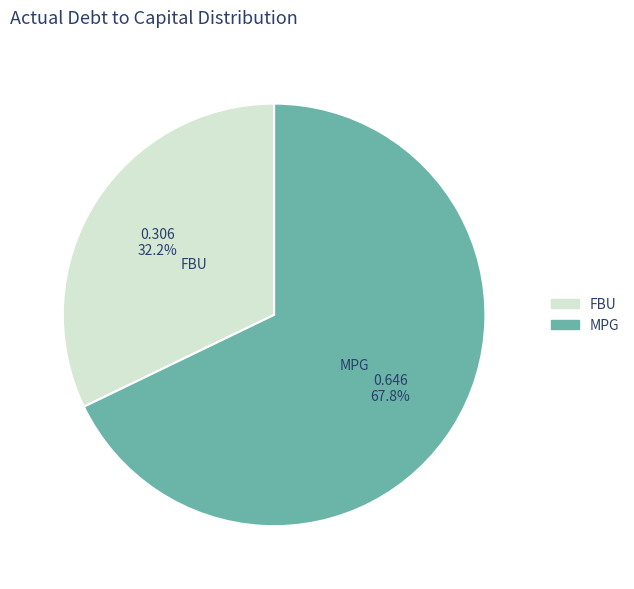

Does any single category account for the majority?

Yes